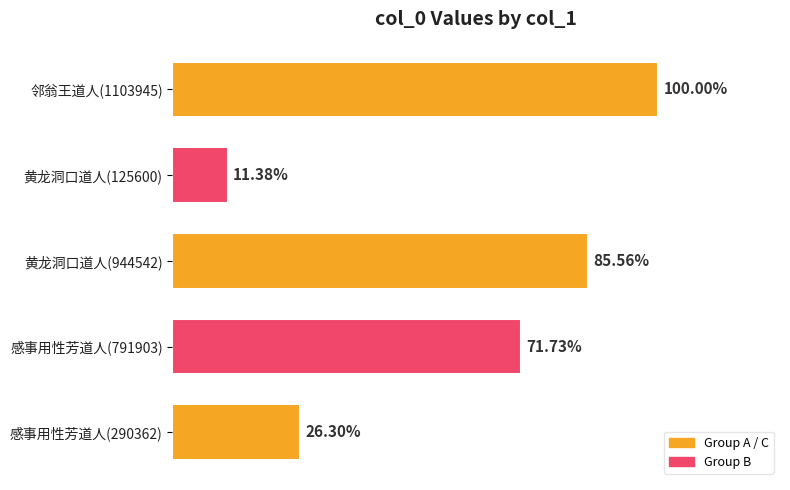

Are the bars horizontal?

Yes